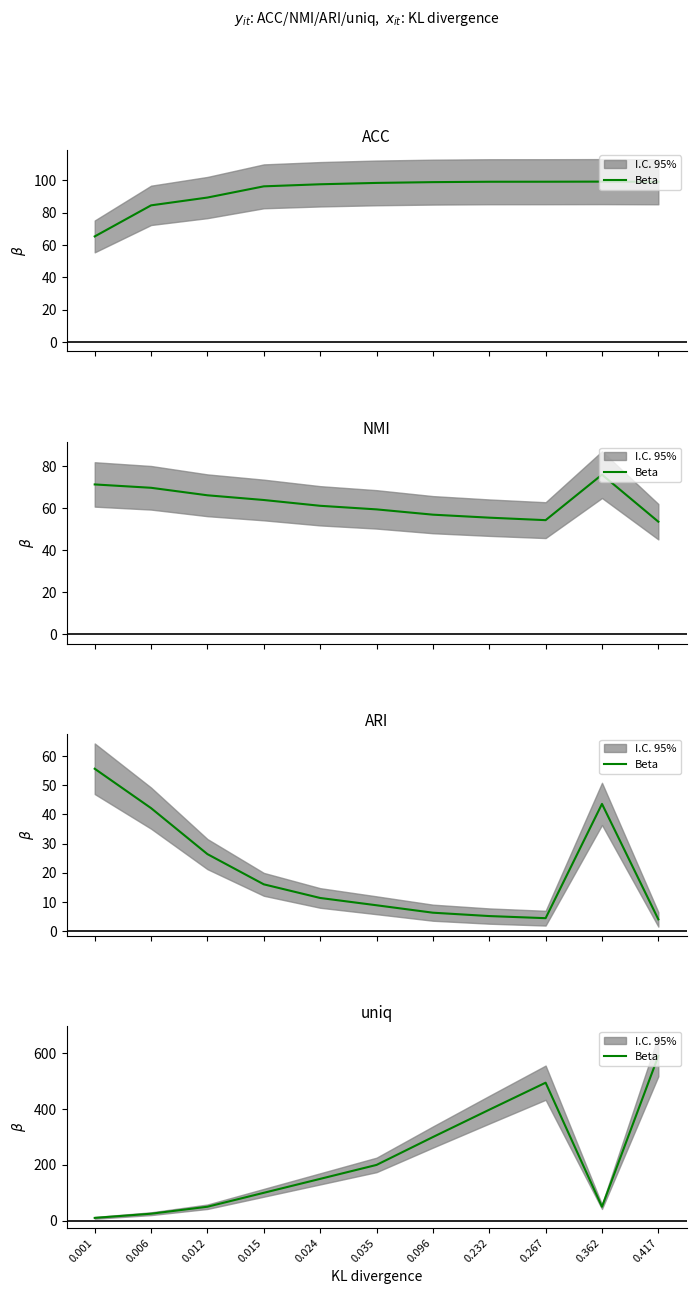

What is the sum of all values?

2369